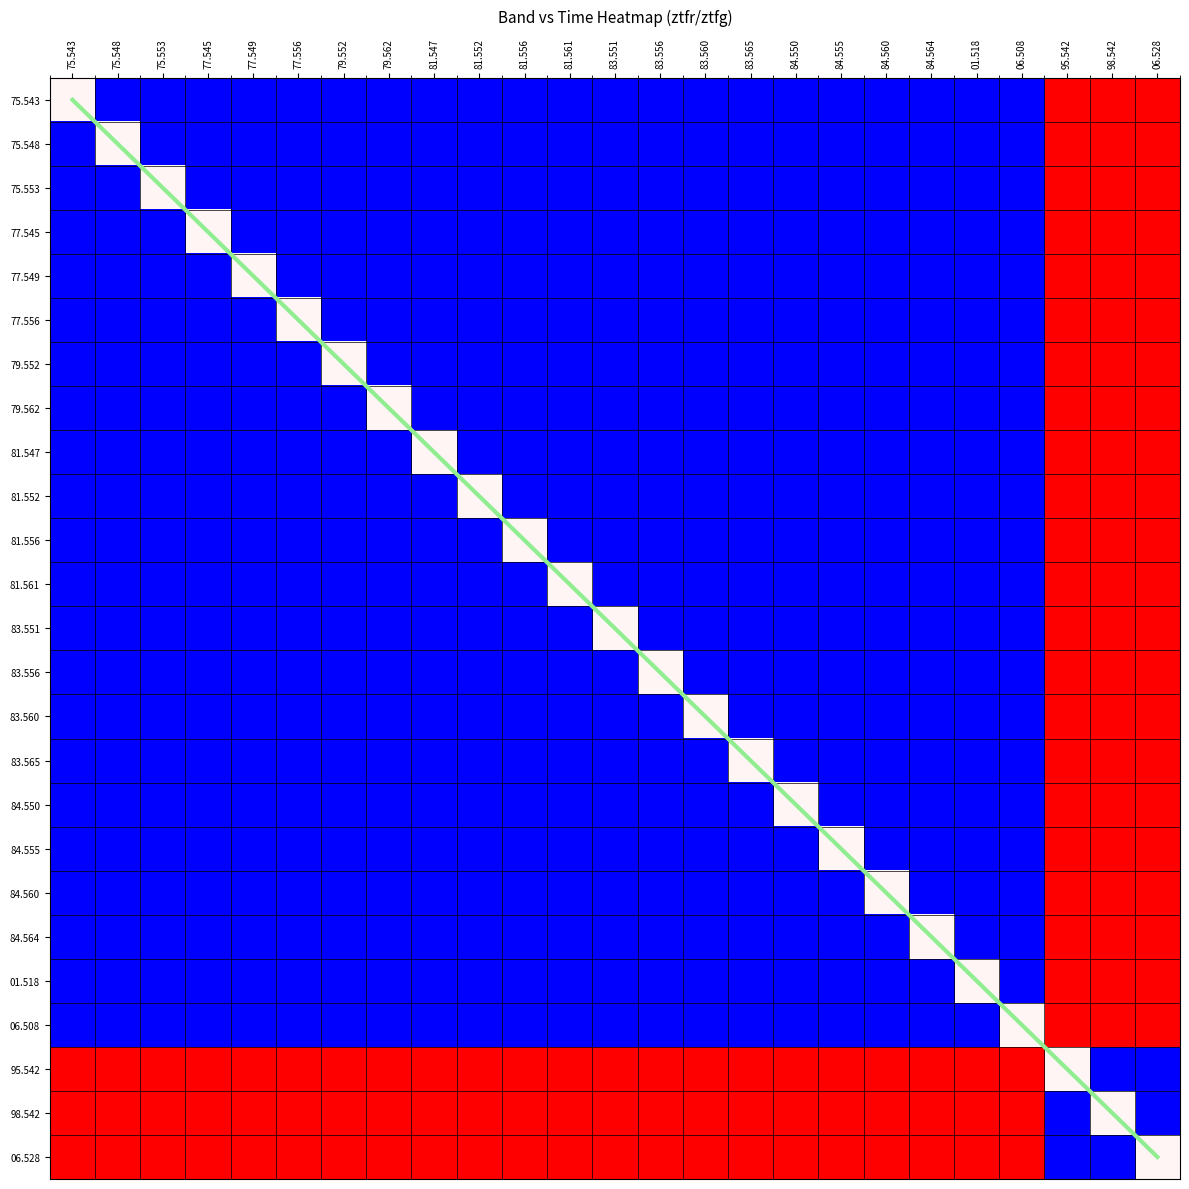

Between 84.560 and 95.542, which is larger?

95.542